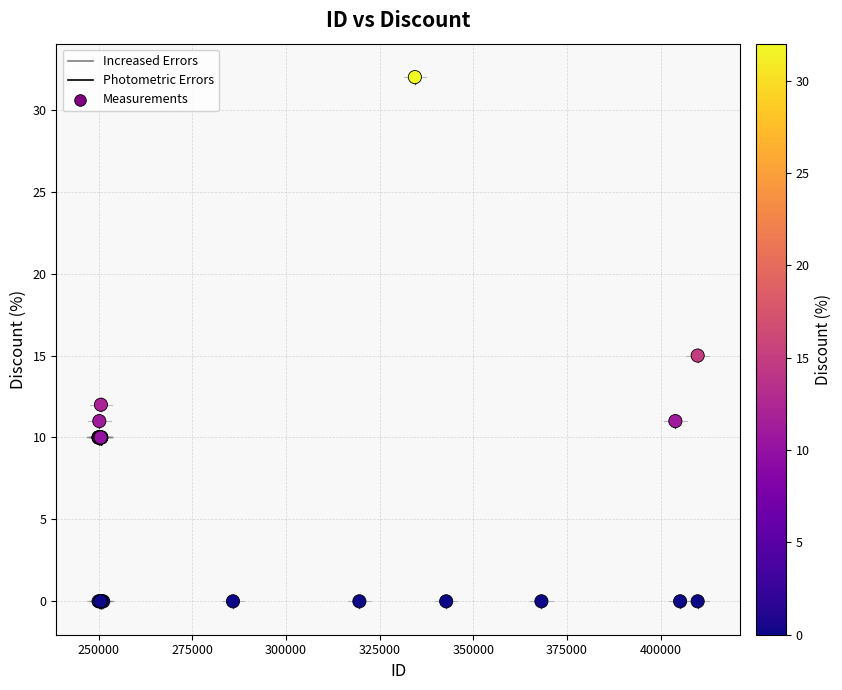

What Y value in the scatter plot is closest to 16?

15